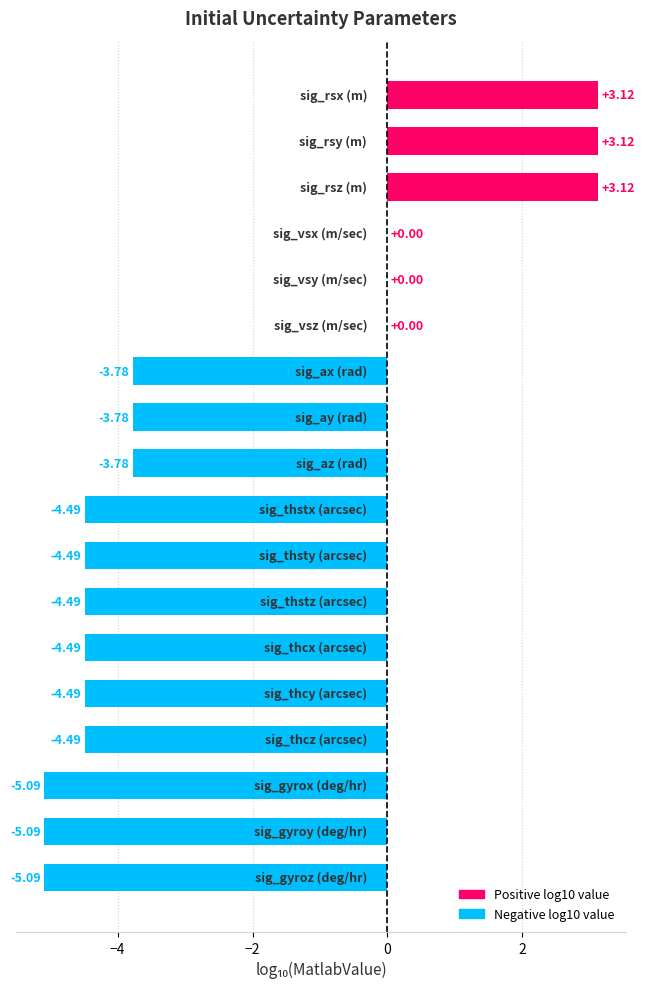

What is the sum of all values?

-44.2